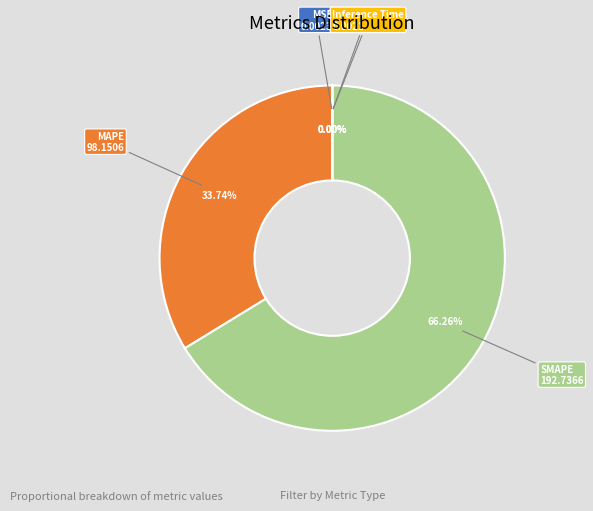

Is it true that MAPE is 34% of the pie?

True